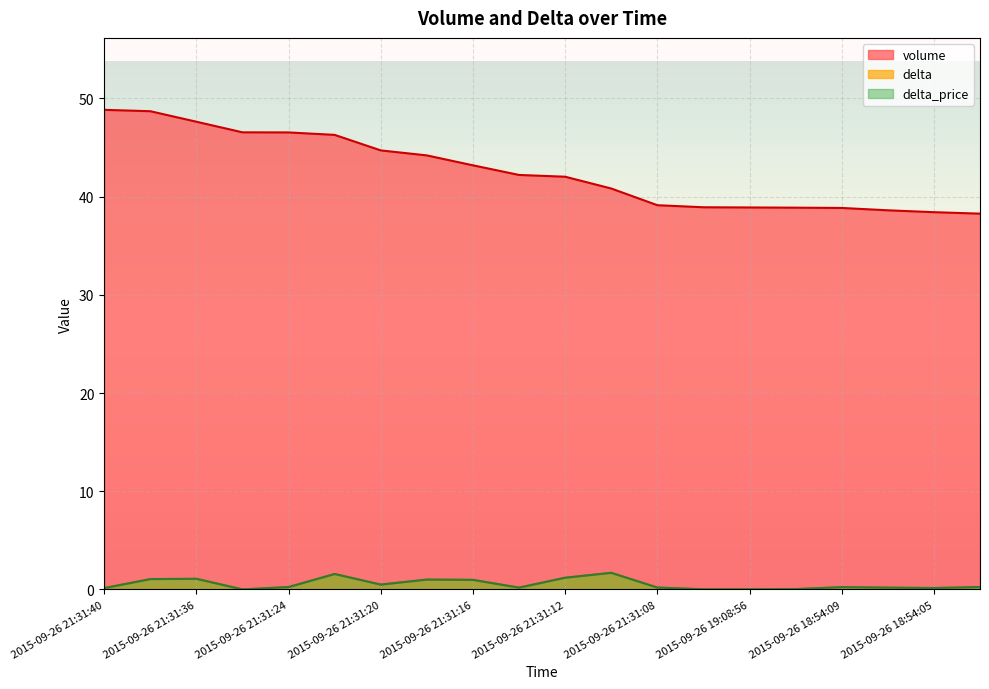

The value of volume at 2015-09-26 18:54:11 is 69.6. True or false?

False